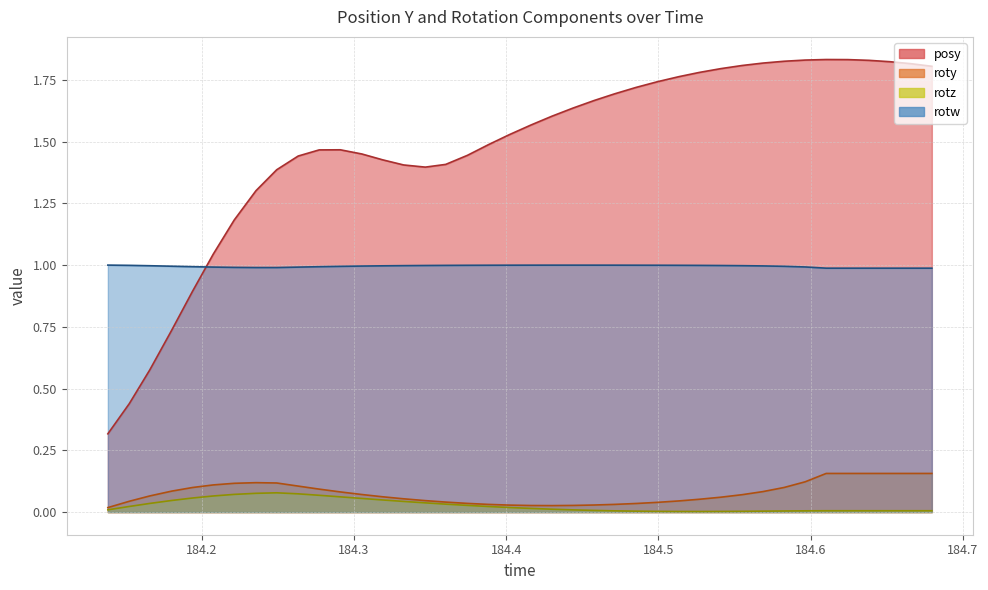

What are all the series names shown in the legend?

posy, roty, rotz, rotw